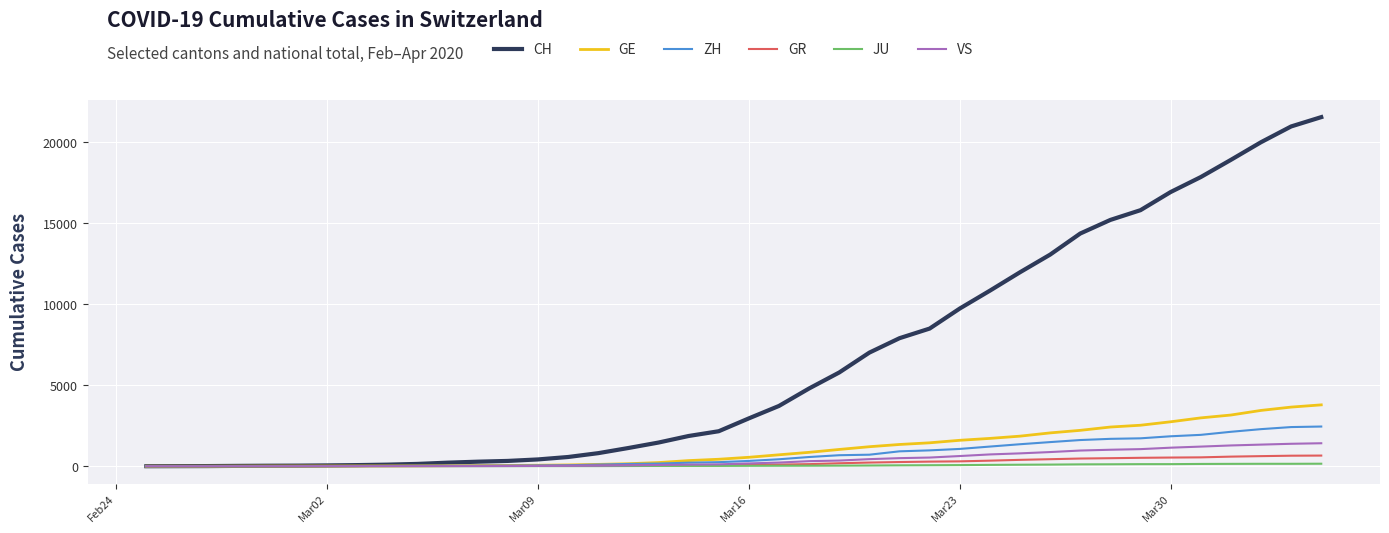

Which series has the largest range (max minus min)?

CH